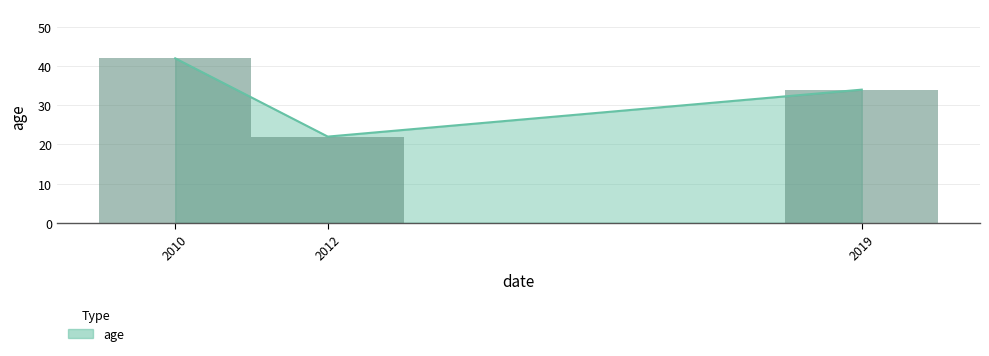

What is the average value?

33